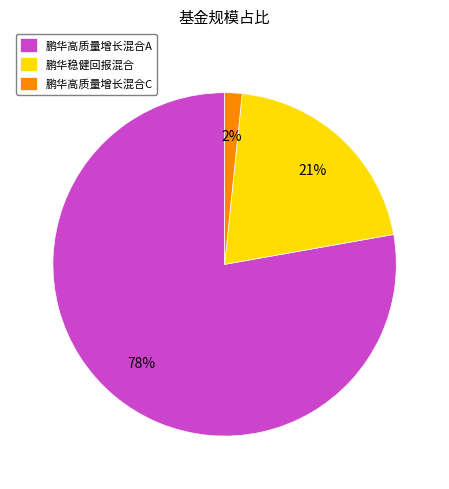

Which slice represents more than half of the pie?

鹏华高质量增长混合A